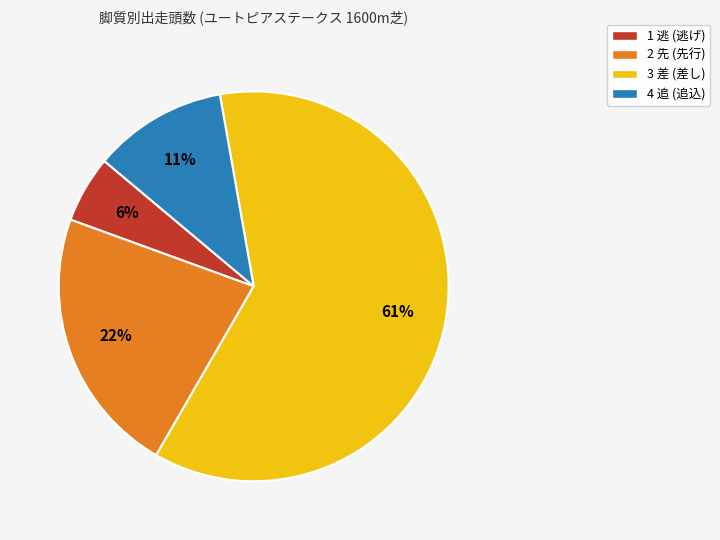

Count the number of slices in the pie.

4